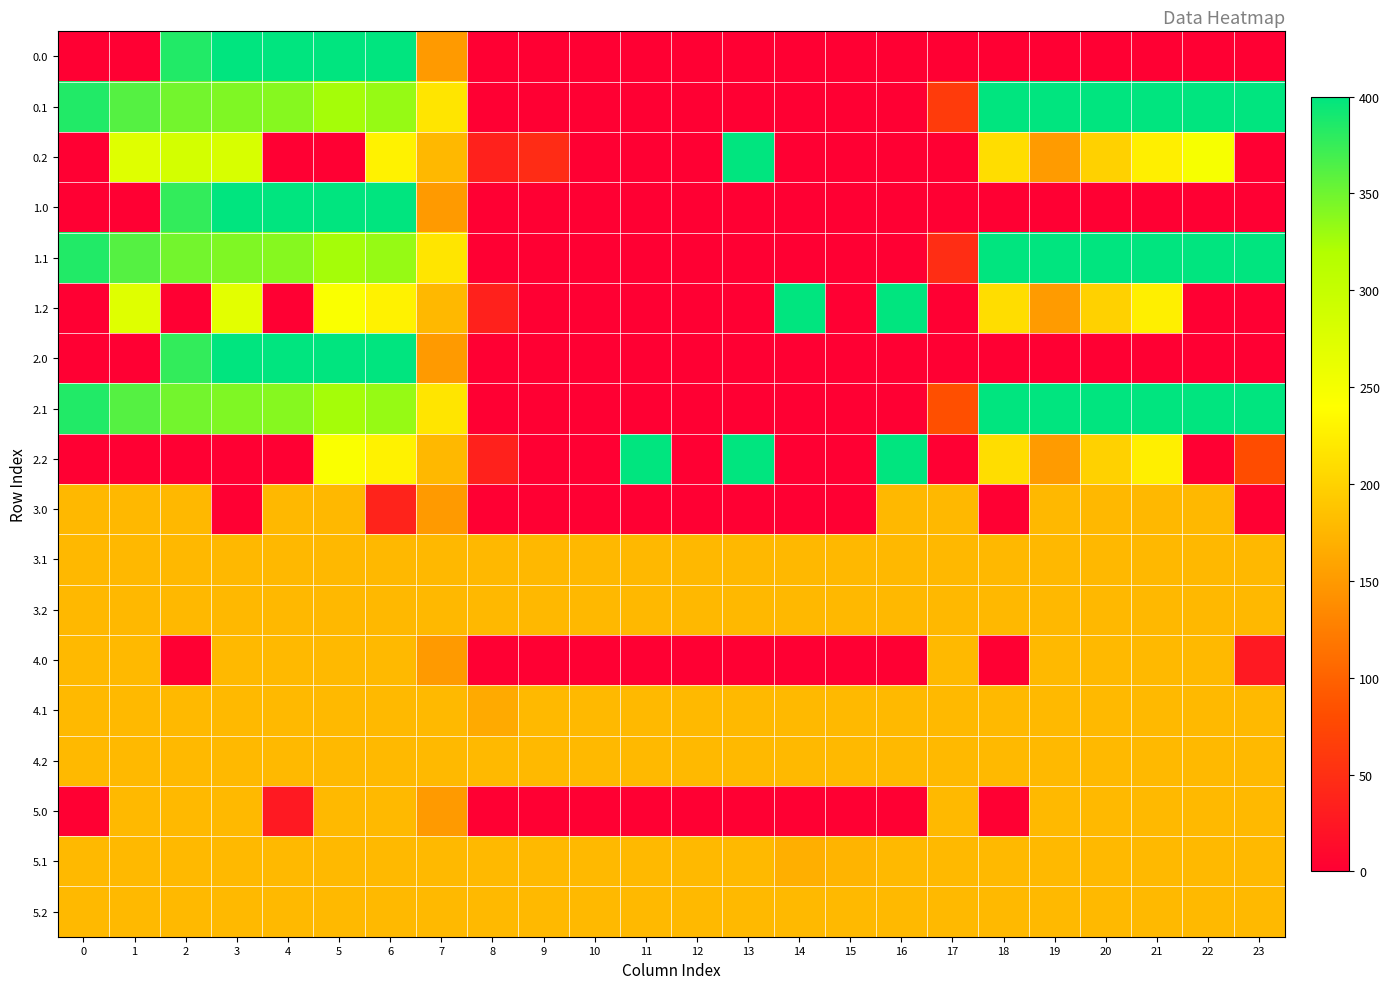

Reading left to right, extract all data points from this chart.

0.0: 0=0.0	1=0.0	2=384.8	3=400.0	4=400.0	5=400.0	6=400.0	7=150.1	8=0.0	9=0.0	10=0.0	11=0.0	12=0.0	13=0.0	14=0.0	15=0.0	16=0.0	17=0.0	18=0.0	19=0.0	20=0.0	21=0.0	22=0.0	23=0.0
0.1: 0=384.6	1=361.1	2=347.9	3=342.7	4=339.6	5=325.7	6=332.2	7=217.1	8=0.0	9=0.0	10=0.0	11=0.0	12=0.0	13=0.0	14=0.0	15=0.0	16=0.0	17=63.1	18=400.0	19=400.0	20=400.0	21=400.0	22=400.0	23=399.4
0.2: 0=0.0	1=272.7	2=285.5	3=281.0	4=0.0	5=0.0	6=228.8	7=176.6	8=35.3	9=47.0	10=0.0	11=0.0	12=0.0	13=400.0	14=0.0	15=0.0	16=0.0	17=0.0	18=210.0	19=151.0	20=199.2	21=226.4	22=247.4	23=0.0
1.0: 0=0.0	1=0.0	2=376.8	3=400.0	4=400.0	5=400.0	6=400.0	7=150.1	8=0.0	9=0.0	10=0.0	11=0.0	12=0.0	13=0.0	14=0.0	15=0.0	16=0.0	17=0.0	18=0.0	19=0.0	20=0.0	21=0.0	22=0.0	23=0.0
1.1: 0=384.6	1=361.1	2=347.9	3=342.7	4=339.6	5=325.7	6=332.2	7=217.1	8=0.0	9=0.0	10=0.0	11=0.0	12=0.0	13=0.0	14=0.0	15=0.0	16=0.0	17=48.4	18=400.0	19=400.0	20=400.0	21=400.0	22=400.0	23=399.4
1.2: 0=0.0	1=272.7	2=0.0	3=268.5	4=0.0	5=245.0	6=228.8	7=176.6	8=35.3	9=0.0	10=0.0	11=0.0	12=0.0	13=0.0	14=400.0	15=0.0	16=400.0	17=0.0	18=210.0	19=151.0	20=199.2	21=226.4	22=0.0	23=0.0
2.0: 0=0.0	1=0.0	2=376.8	3=400.0	4=400.0	5=400.0	6=400.0	7=150.1	8=0.0	9=0.0	10=0.0	11=0.0	12=0.0	13=0.0	14=0.0	15=0.0	16=0.0	17=0.0	18=0.0	19=0.0	20=0.0	21=0.0	22=0.0	23=0.0
2.1: 0=384.6	1=361.1	2=347.9	3=342.7	4=339.6	5=325.7	6=332.2	7=217.1	8=0.0	9=0.0	10=0.0	11=0.0	12=0.0	13=0.0	14=0.0	15=0.0	16=0.0	17=83.0	18=400.0	19=400.0	20=400.0	21=400.0	22=400.0	23=399.4
2.2: 0=0.0	1=0.0	2=0.0	3=0.0	4=0.0	5=245.0	6=228.8	7=176.6	8=35.3	9=0.0	10=0.0	11=400.0	12=0.0	13=400.0	14=0.0	15=0.0	16=400.0	17=0.0	18=210.0	19=151.0	20=199.2	21=226.4	22=0.0	23=80.1
3.0: 0=177.0	1=177.0	2=177.0	3=0.0	4=177.0	5=177.0	6=37.8	7=150.1	8=0.0	9=0.0	10=0.0	11=0.0	12=0.0	13=0.0	14=0.0	15=0.0	16=177.0	17=177.0	18=0.0	19=177.0	20=177.0	21=177.0	22=177.0	23=0.0
3.1: 0=177.0	1=177.0	2=177.0	3=177.0	4=177.0	5=177.0	6=177.0	7=177.0	8=177.0	9=177.0	10=177.0	11=177.0	12=177.0	13=177.0	14=177.0	15=177.0	16=177.0	17=177.0	18=177.0	19=177.0	20=177.0	21=177.0	22=177.0	23=177.0
3.2: 0=177.0	1=177.0	2=177.0	3=177.0	4=177.0	5=177.0	6=177.0	7=177.0	8=177.0	9=177.0	10=177.0	11=177.0	12=177.0	13=177.0	14=177.0	15=177.0	16=177.0	17=177.0	18=177.0	19=177.0	20=177.0	21=177.0	22=177.0	23=177.0
4.0: 0=178.0	1=178.0	2=0.0	3=178.0	4=178.0	5=178.0	6=178.0	7=150.1	8=0.0	9=0.0	10=0.0	11=0.0	12=0.0	13=0.0	14=0.0	15=0.0	16=0.0	17=178.0	18=0.0	19=178.0	20=178.0	21=178.0	22=178.0	23=26.8
4.1: 0=178.0	1=178.0	2=178.0	3=178.0	4=178.0	5=178.0	6=178.0	7=178.0	8=164.1	9=178.0	10=178.0	11=178.0	12=178.0	13=178.0	14=178.0	15=178.0	16=178.0	17=178.0	18=178.0	19=178.0	20=178.0	21=178.0	22=178.0	23=178.0
4.2: 0=178.0	1=178.0	2=178.0	3=178.0	4=178.0	5=178.0	6=178.0	7=178.0	8=178.0	9=178.0	10=178.0	11=178.0	12=178.0	13=178.0	14=178.0	15=178.0	16=178.0	17=178.0	18=178.0	19=178.0	20=178.0	21=178.0	22=178.0	23=178.0
5.0: 0=0.0	1=178.0	2=178.0	3=178.0	4=26.8	5=178.0	6=178.0	7=150.1	8=0.0	9=0.0	10=0.0	11=0.0	12=0.0	13=0.0	14=0.0	15=0.0	16=0.0	17=178.0	18=0.0	19=178.0	20=178.0	21=178.0	22=178.0	23=178.0
5.1: 0=178.0	1=178.0	2=178.0	3=178.0	4=178.0	5=178.0	6=178.0	7=178.0	8=178.0	9=178.0	10=178.0	11=178.0	12=178.0	13=178.0	14=169.0	15=173.1	16=178.0	17=178.0	18=178.0	19=178.0	20=178.0	21=178.0	22=178.0	23=178.0
5.2: 0=178.0	1=178.0	2=178.0	3=178.0	4=178.0	5=178.0	6=178.0	7=178.0	8=178.0	9=178.0	10=178.0	11=178.0	12=178.0	13=178.0	14=178.0	15=178.0	16=178.0	17=178.0	18=178.0	19=178.0	20=178.0	21=178.0	22=178.0	23=178.0